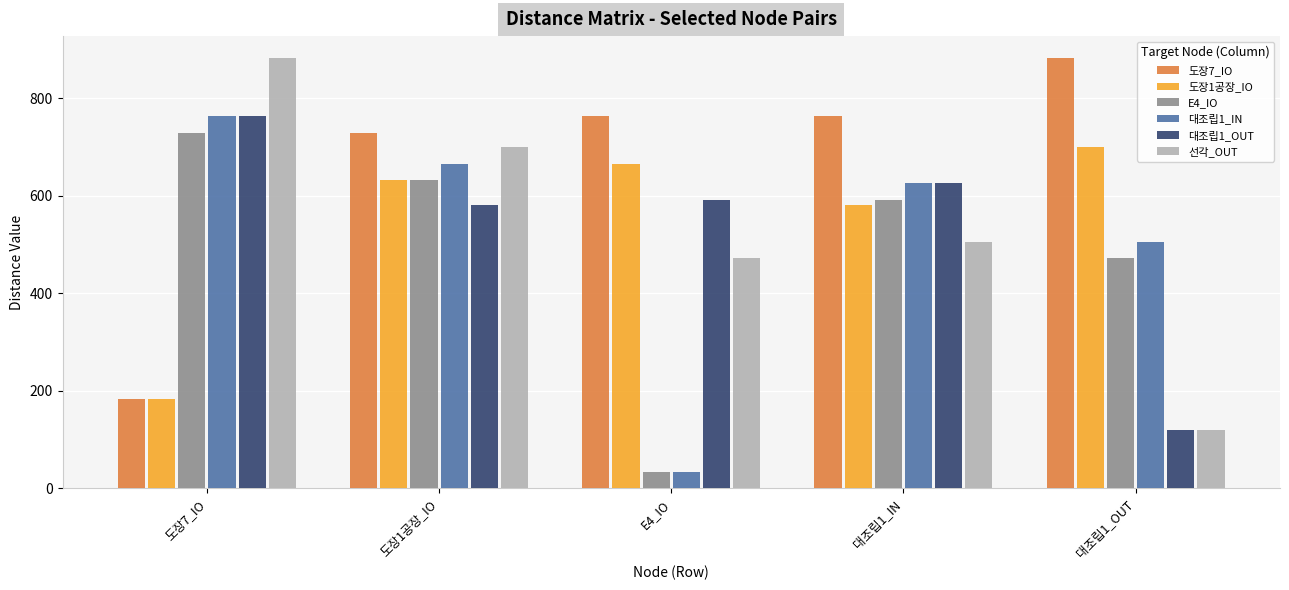

What is the maximum value for 선각_OUT?

883.8